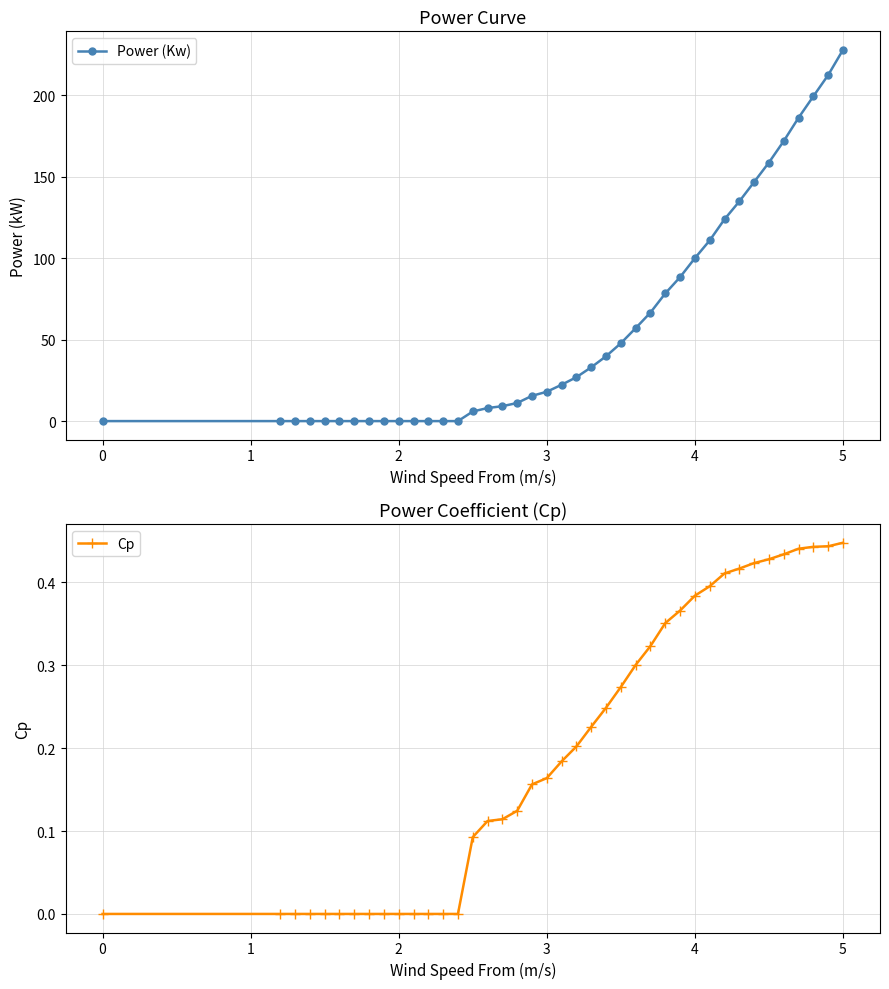

The Cp series shows 0.1 at 4. True or false?

False